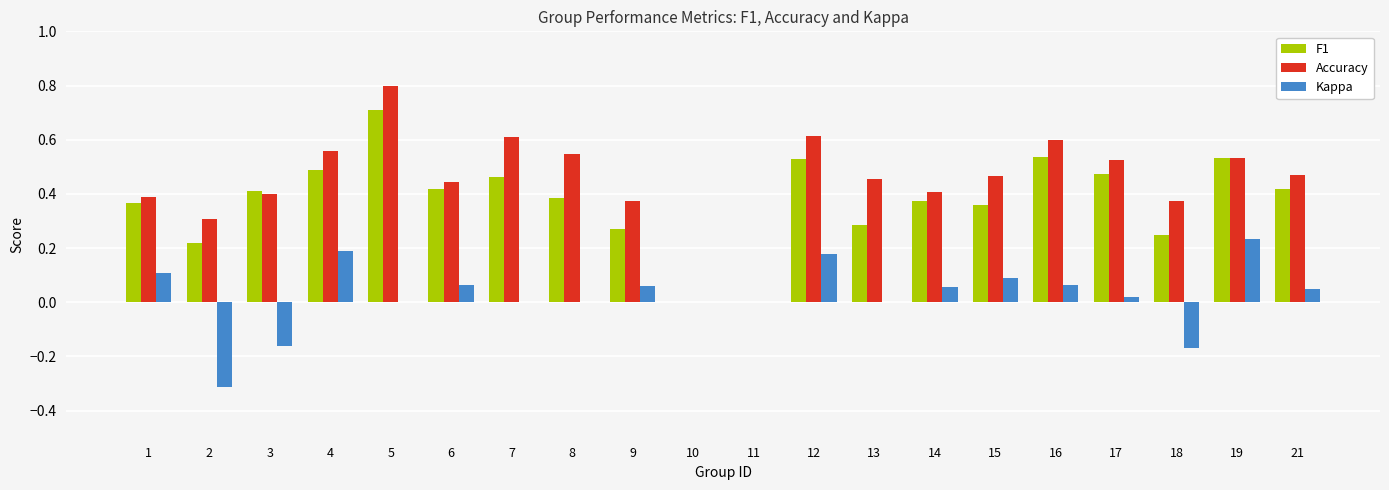

How many distinct data groups are displayed?

3